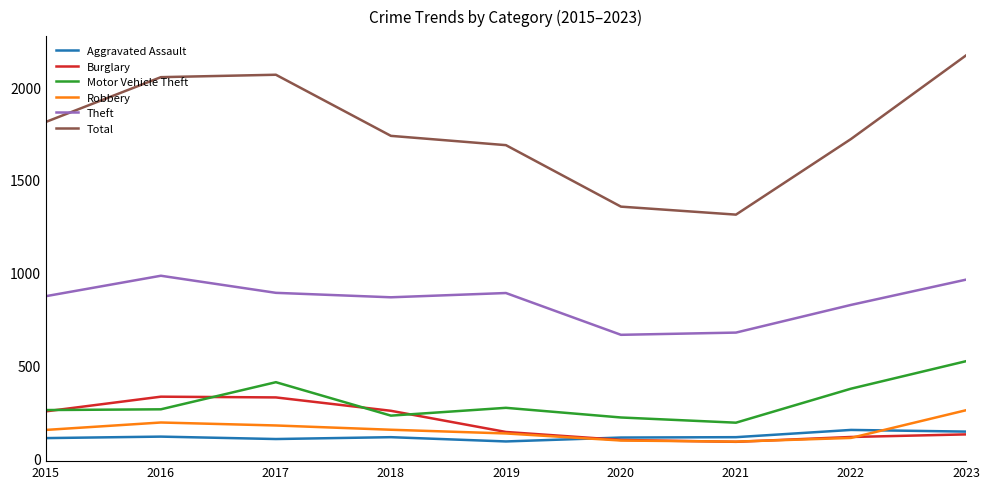

The Burglary series shows 116 at 2022. True or false?

True